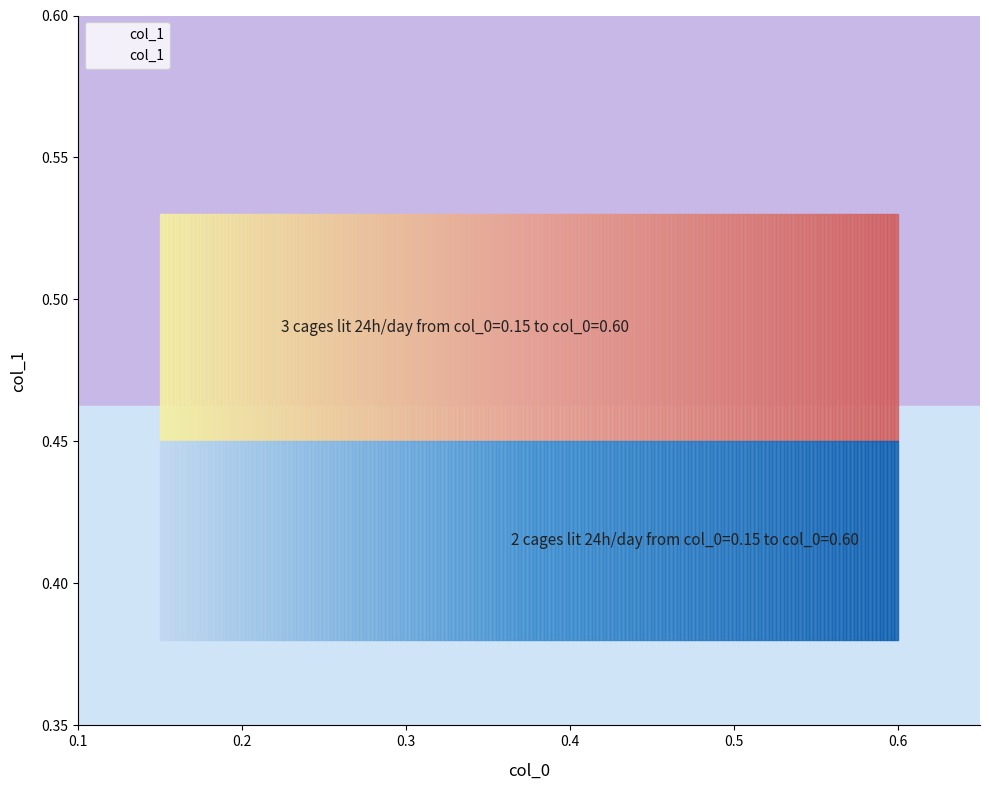

What is the average value?

0.5